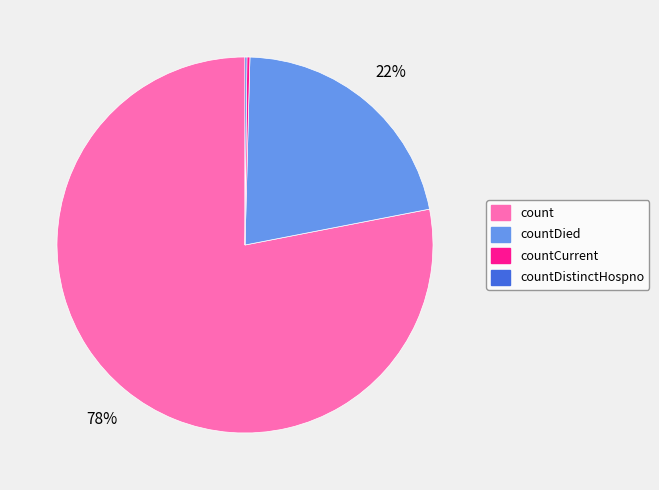

To the nearest percent, what is the difference between the largest and smallest slice percentages?

78%